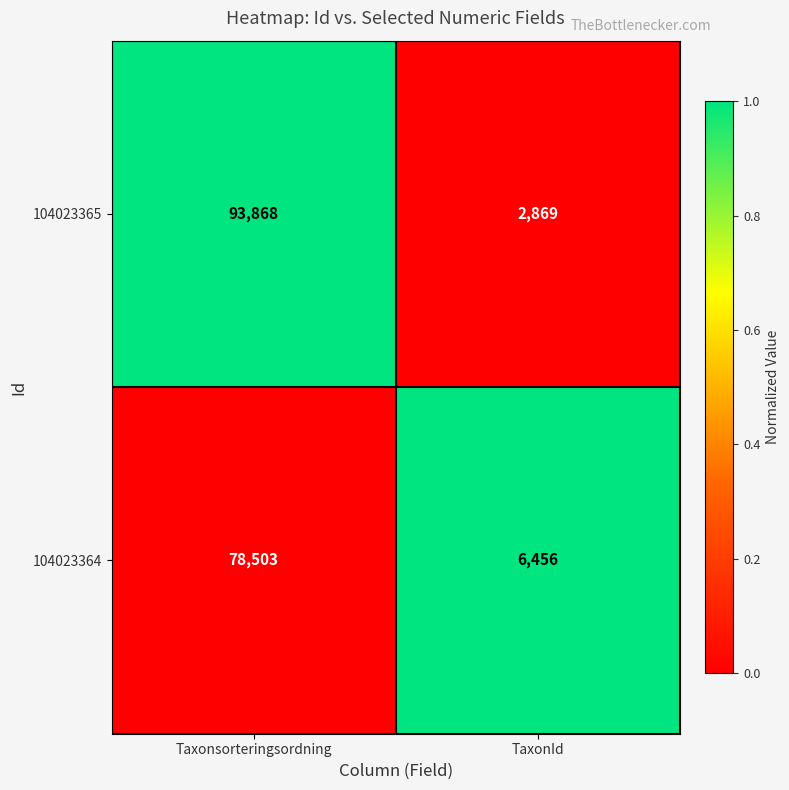

At which category is the sum across all series the highest?

Taxonsorteringsordning